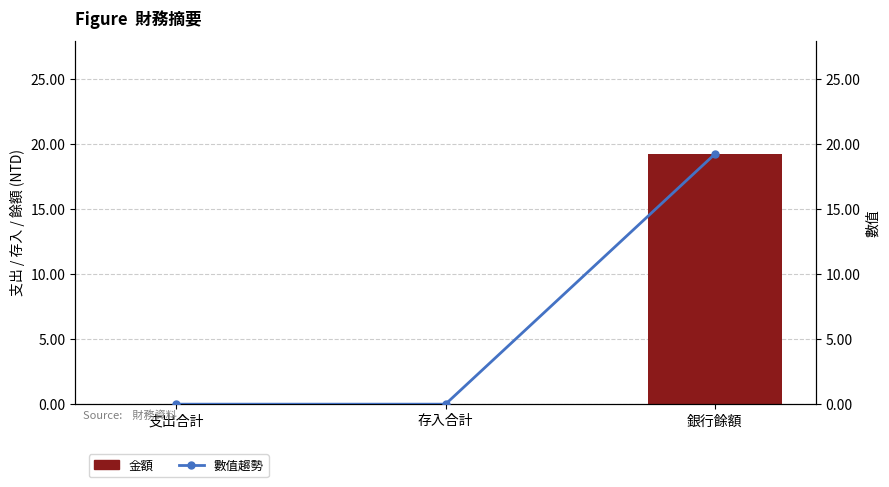

Rank the series by their maximum value, from lowest to highest.

金額, 數值趨勢